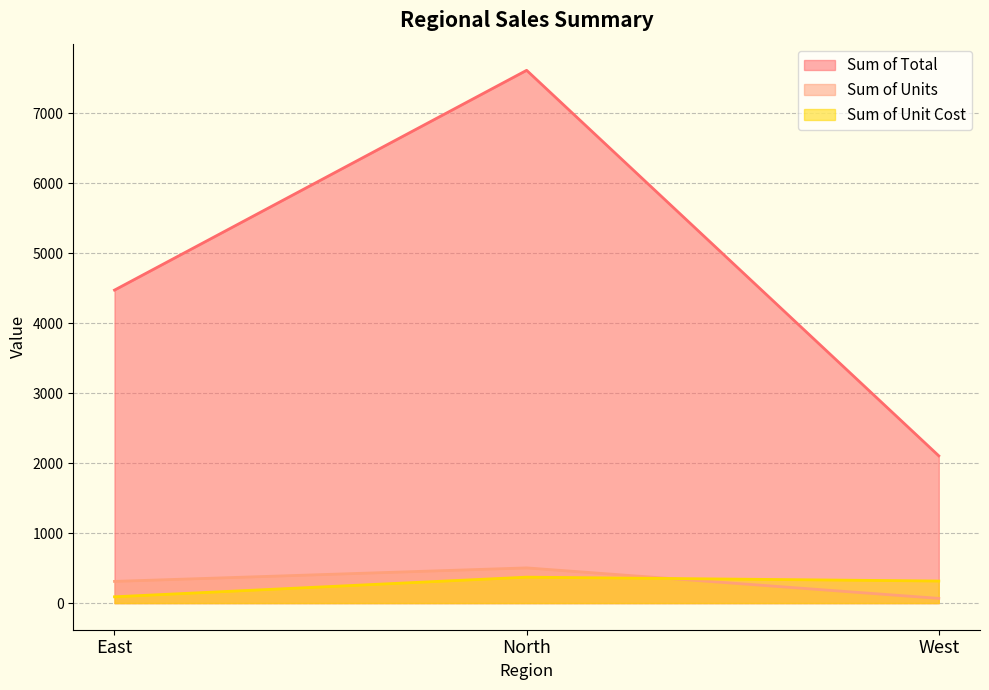

Which label corresponds to the smallest value in the chart?

West